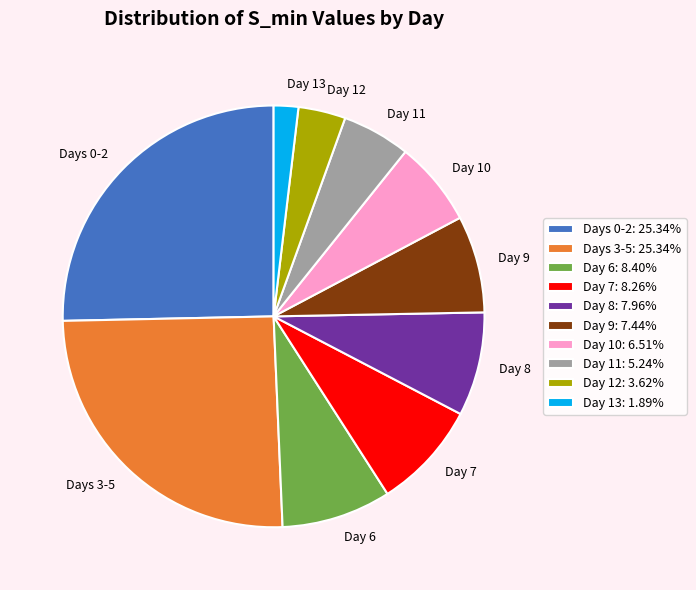

The Day 11 slice represents 5% of the pie. True or false?

True